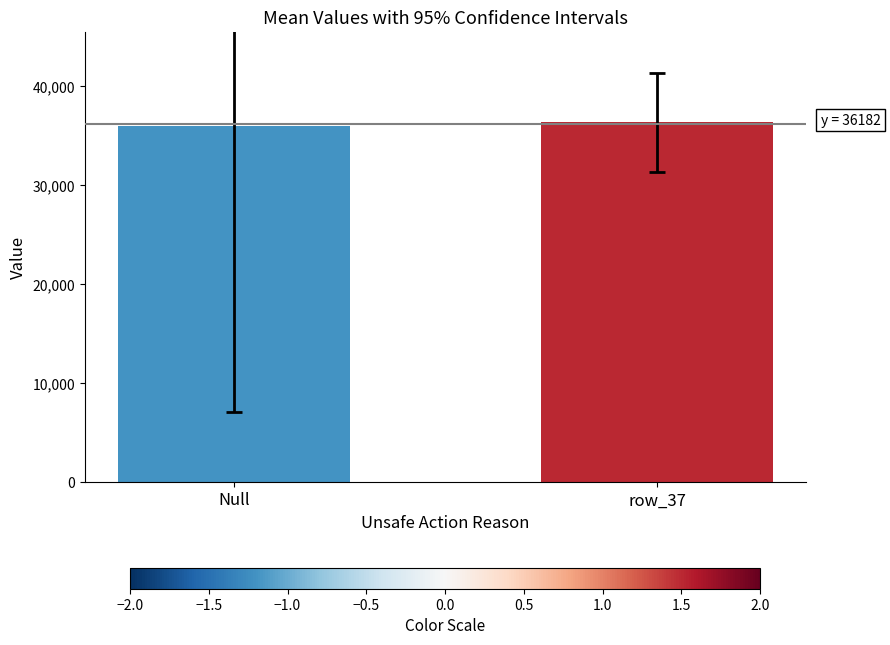

The chart shows a value of 57568.9 at row_37. True or false?

False